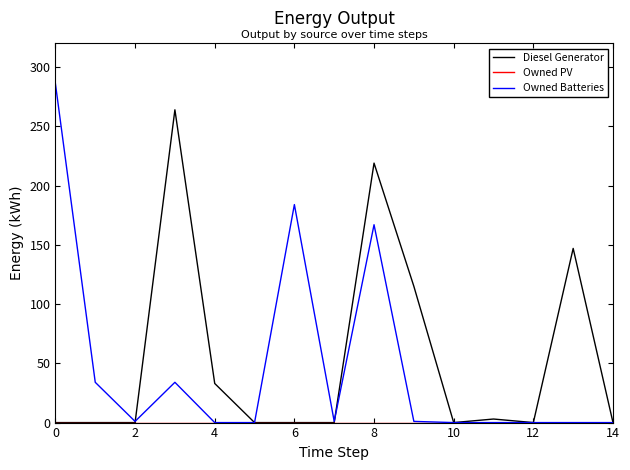

Which series has the widest spread of values?

Owned Batteries